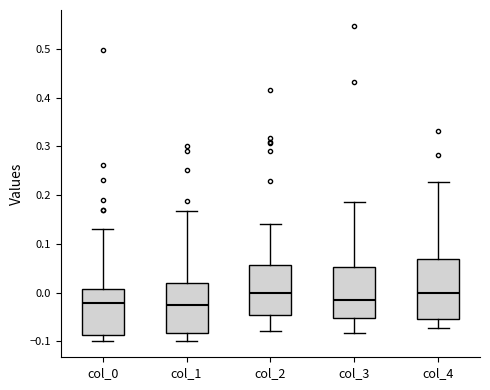

Reading left to right, read every box against the y-axis: the position of its median line, the range the box covers, and the ends of its whiskers. The values are not printed on the chart, so give them approximately, as read against the axis.

col_0: median -0.02, box -0.09 to 0.01, whiskers -0.10 to 0.13
col_1: median -0.03, box -0.08 to 0.02, whiskers -0.10 to 0.17
col_2: median 0.00, box -0.05 to 0.06, whiskers -0.08 to 0.14
col_3: median -0.02, box -0.05 to 0.05, whiskers -0.08 to 0.19
col_4: median 0.00, box -0.05 to 0.07, whiskers -0.07 to 0.23